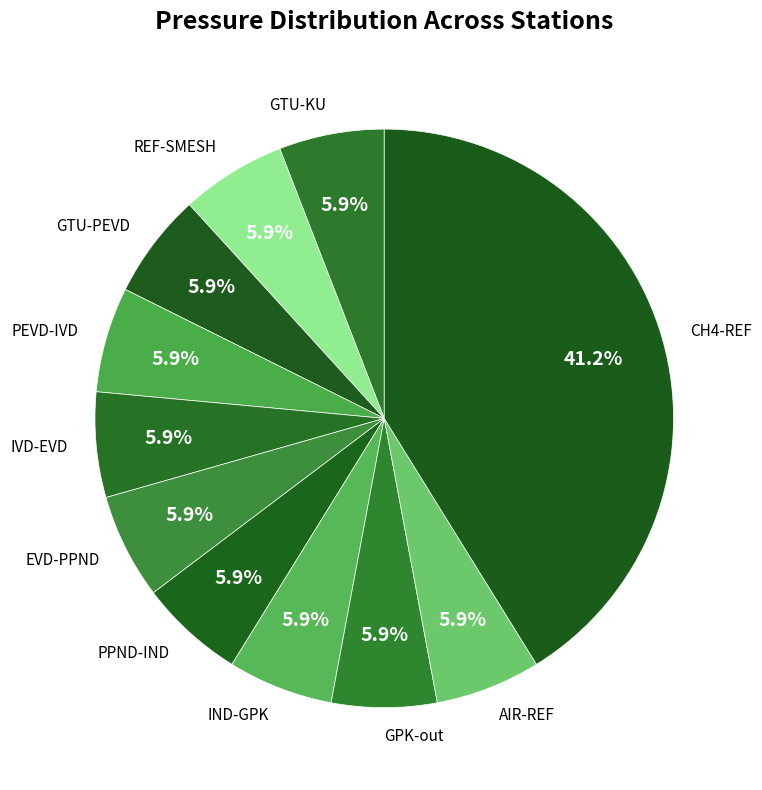

What percentage is the AIR-REF slice, to the nearest percent?

6%